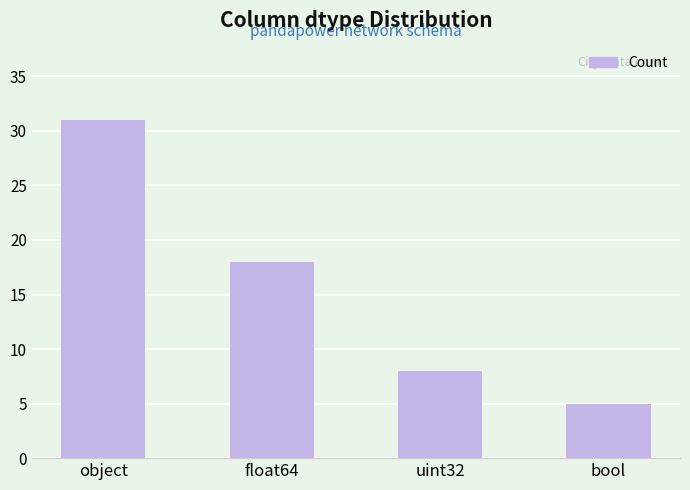

Reading left to right, extract all data points from this chart.

object=31	float64=18	uint32=8	bool=5